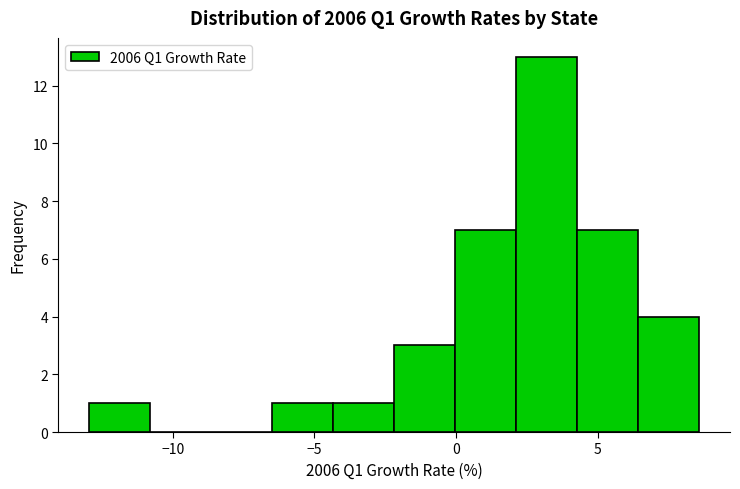

Which range on the x-axis has the tallest bar?

2.0 to 4.5